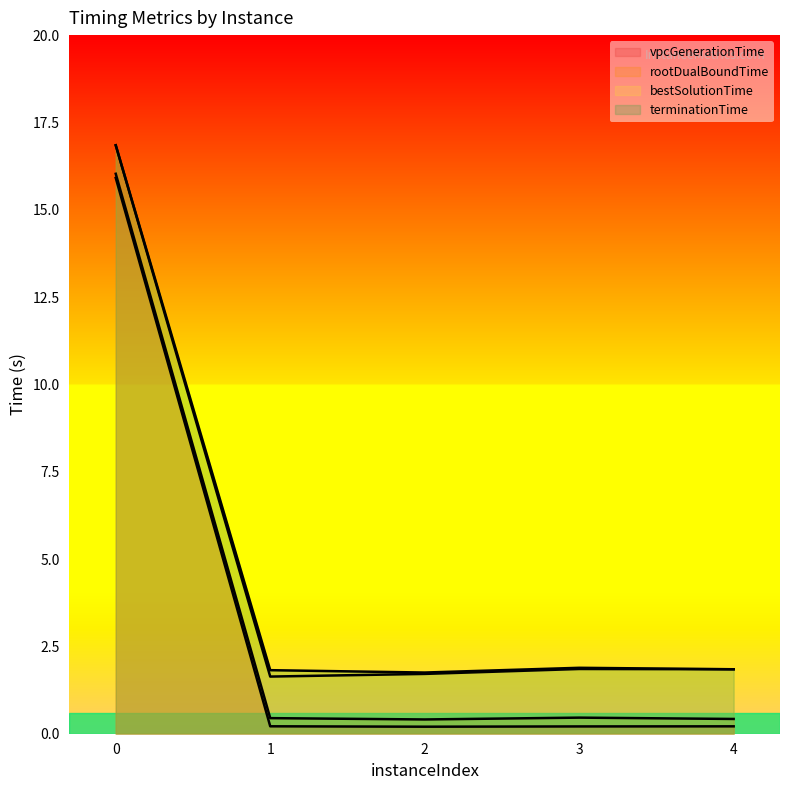

What are all the series names shown in the legend?

vpcGenerationTime, rootDualBoundTime, bestSolutionTime, terminationTime